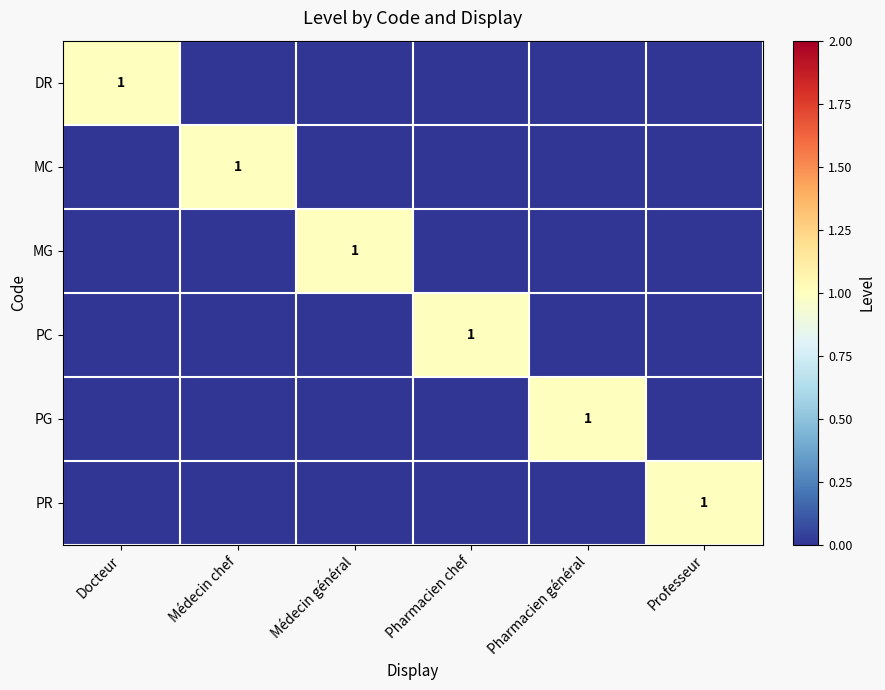

What is the difference between the highest and lowest values at Pharmacien général?

1